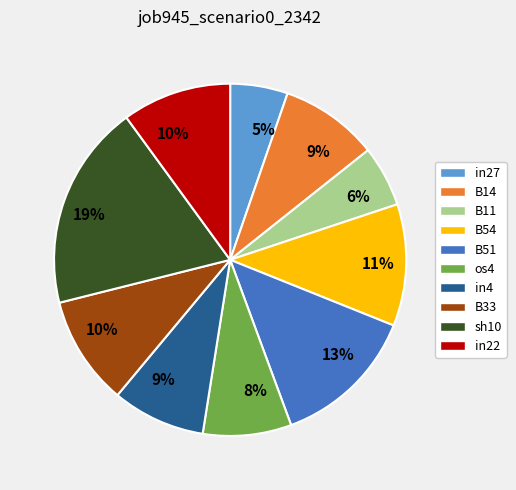

How many slices are in this pie chart?

10